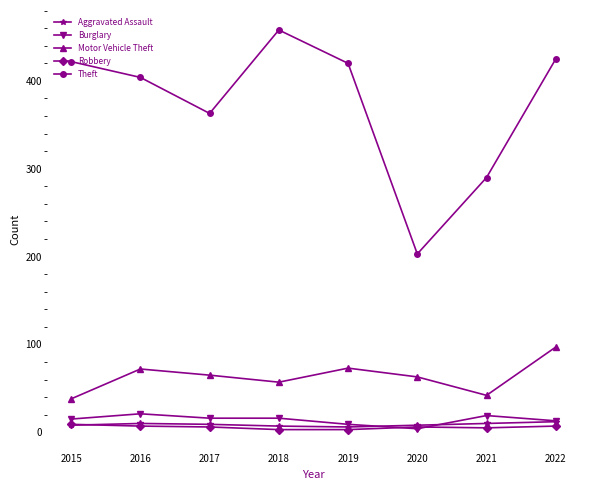

True or false: Theft has more than 2 interior local peaks.

False